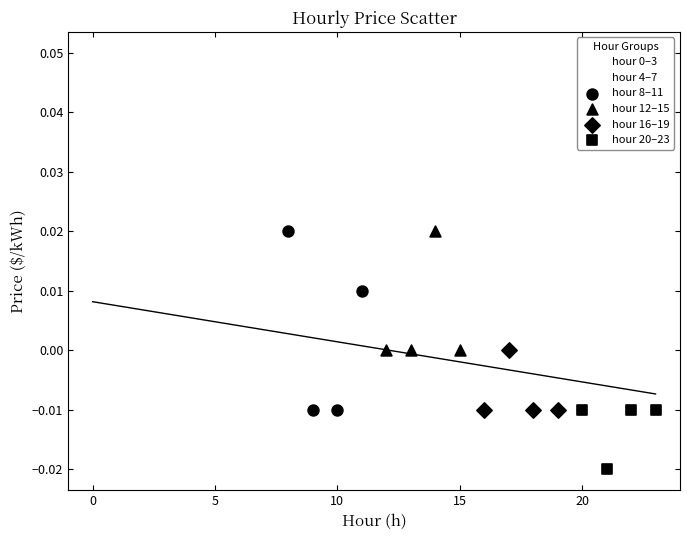

Which series reaches the minimum Y coordinate?

hour 20–23